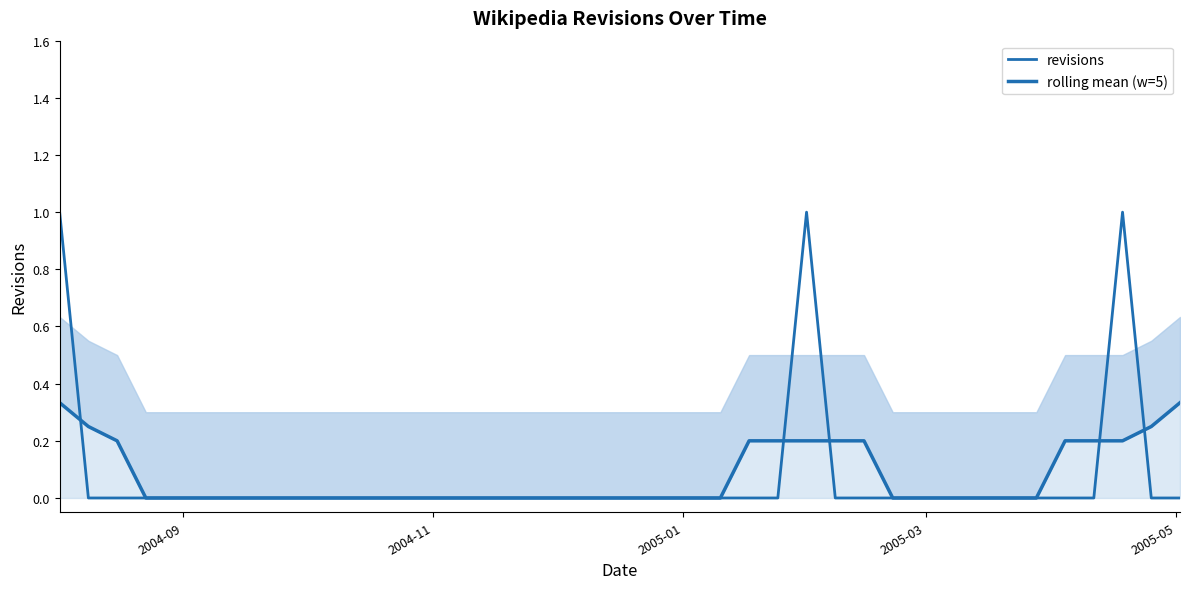

The revisions series shows -0.4 at 10. True or false?

False